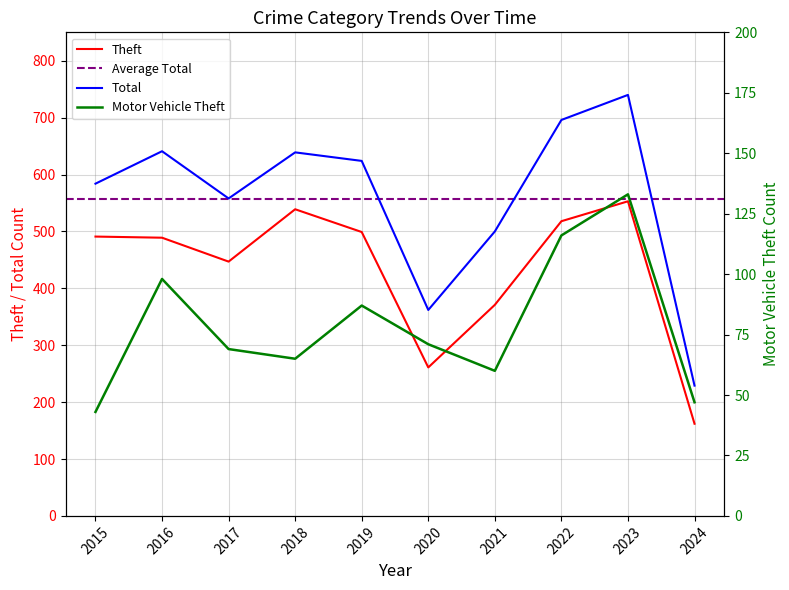

Which series has the widest spread of values?

Total